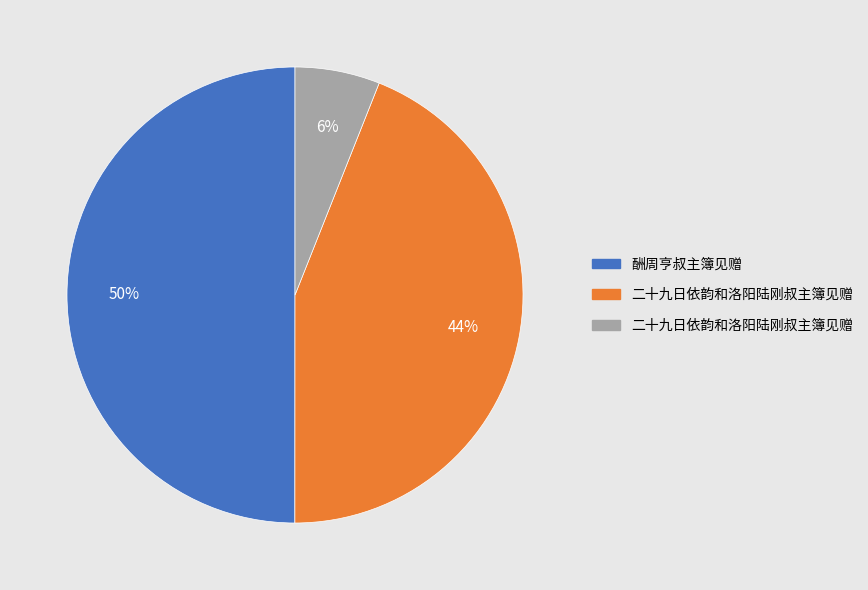

To the nearest percent, what is the difference between the largest and smallest slice percentages?

44%